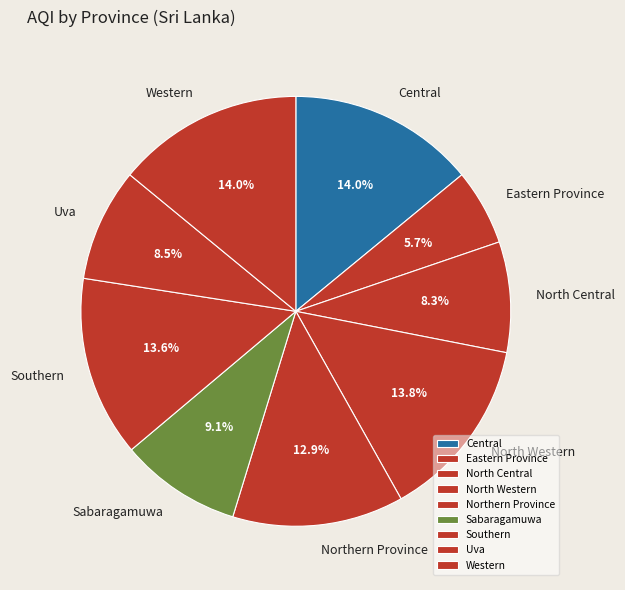

The Northern Province slice represents 27% of the pie. True or false?

False